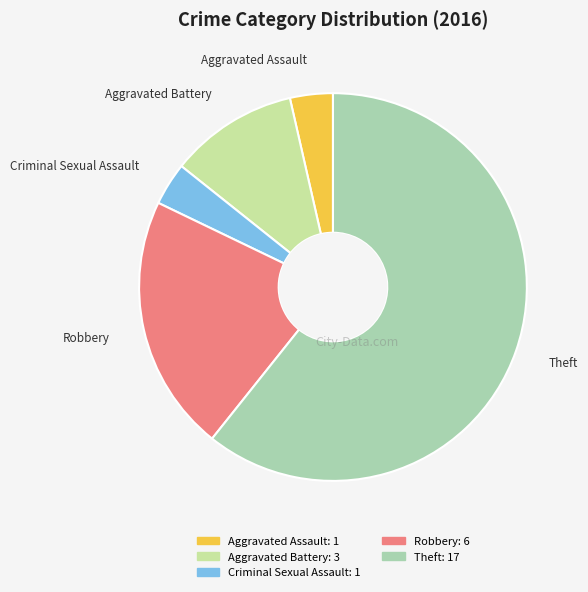

Approximately how many times larger is the value at Theft compared to Criminal Sexual Assault?

17.0